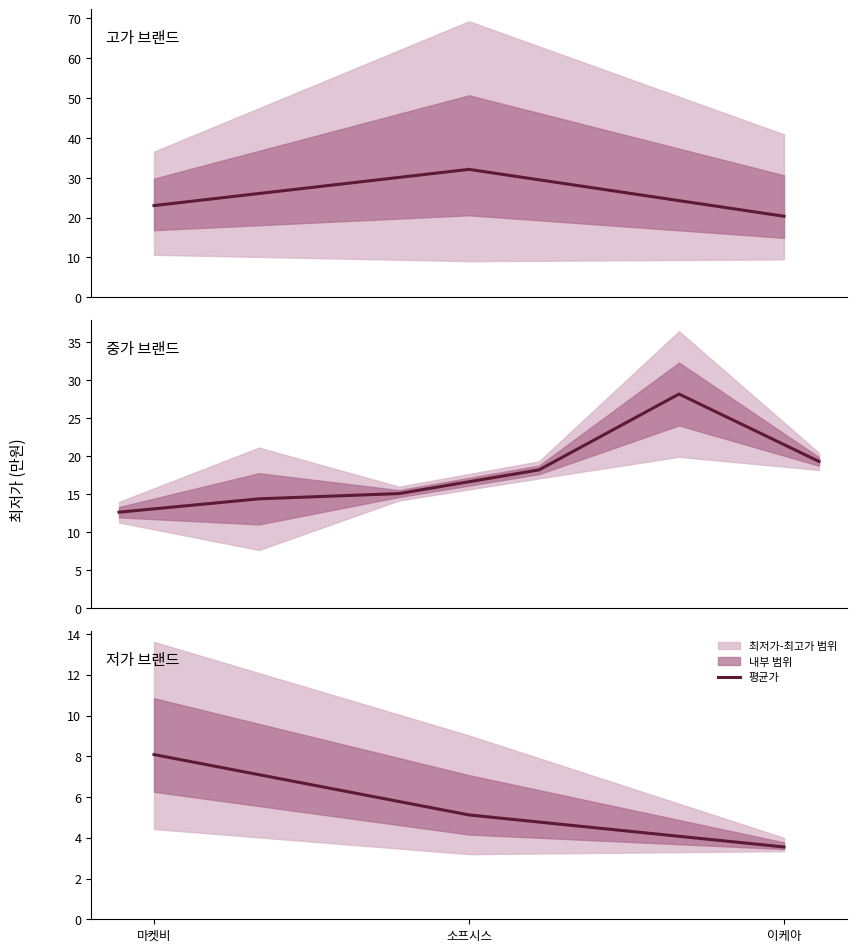

What is the label of the 1st point from the right?

이케아